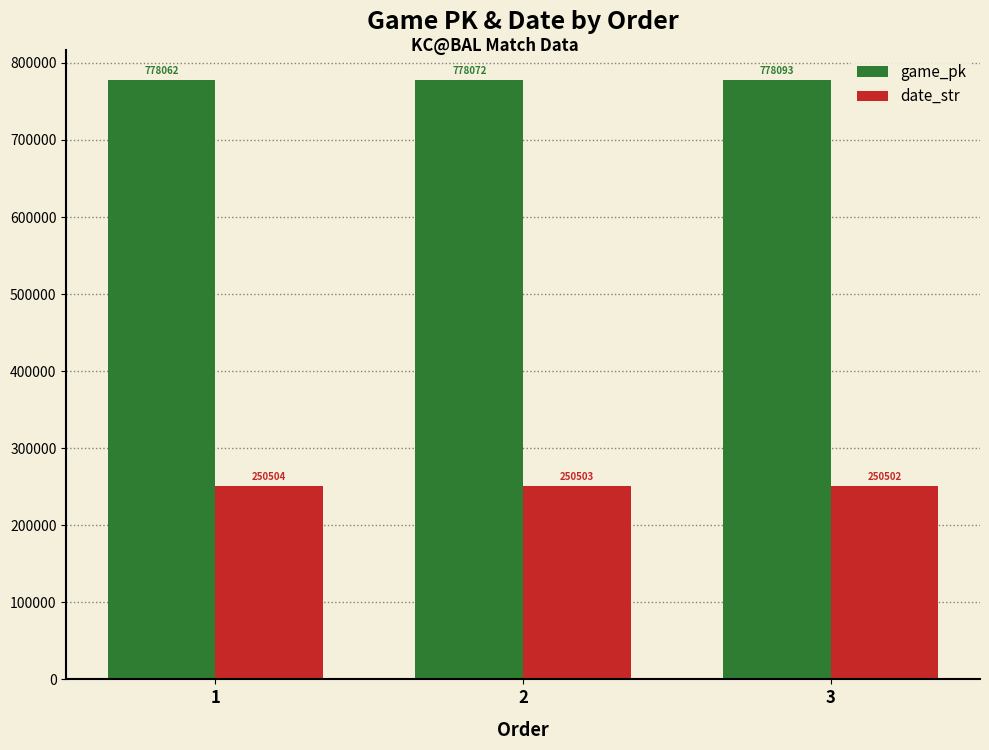

At which category does the chart reach its minimum across all series?

3